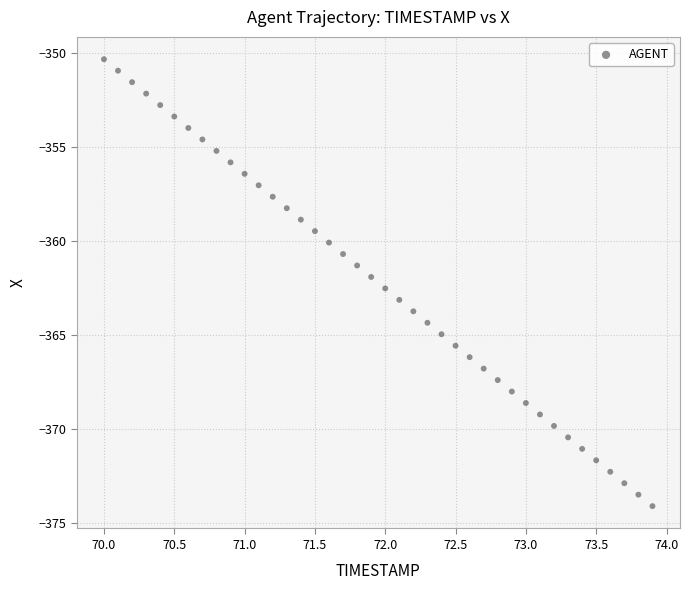

What is the range of Y values (max minus min)?

23.7